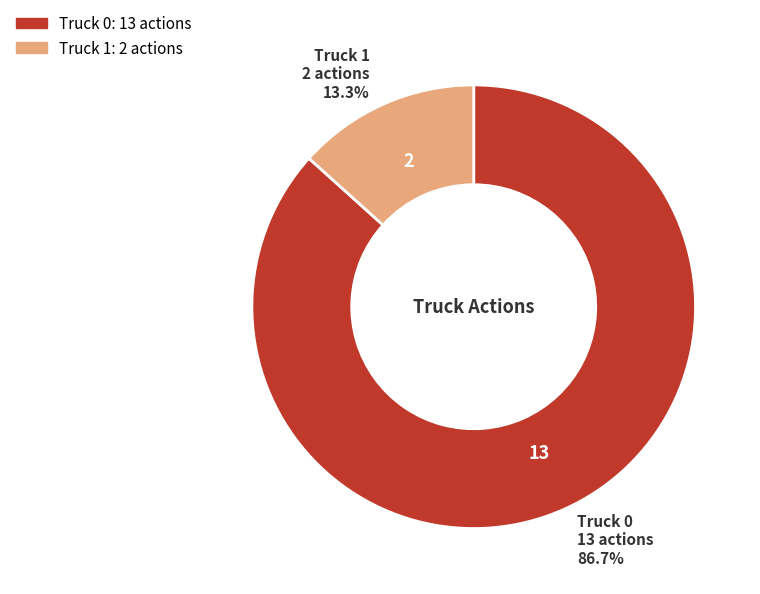

Rank the categories by value from lowest to highest.

Truck 1, Truck 0